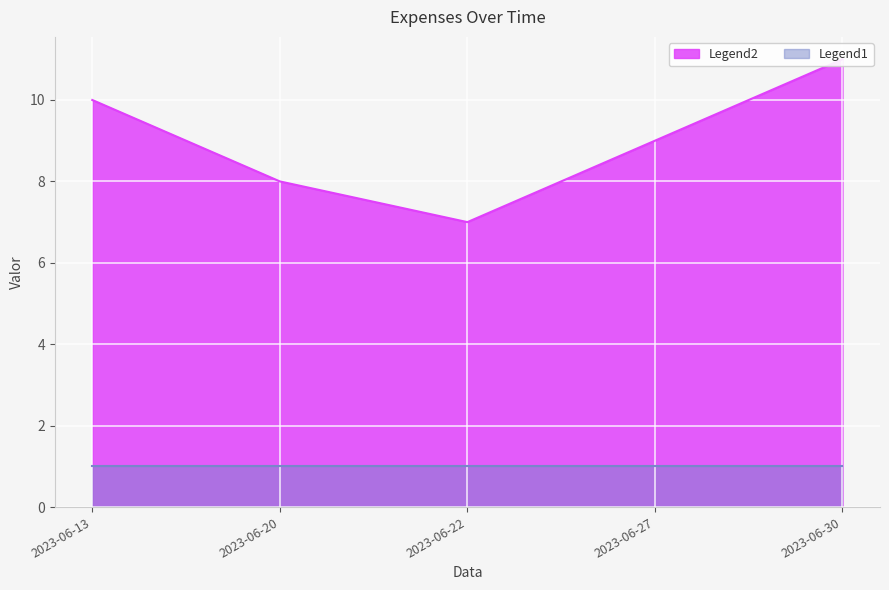

True or false: there are more than 0 points higher than both neighbors.

False